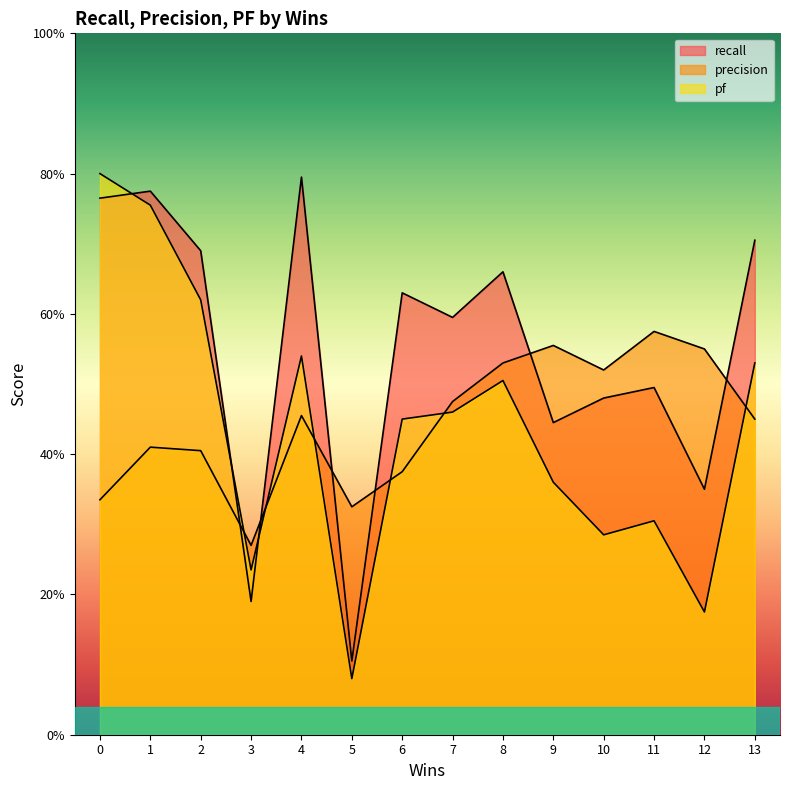

Which category has the lowest value across all series?

5